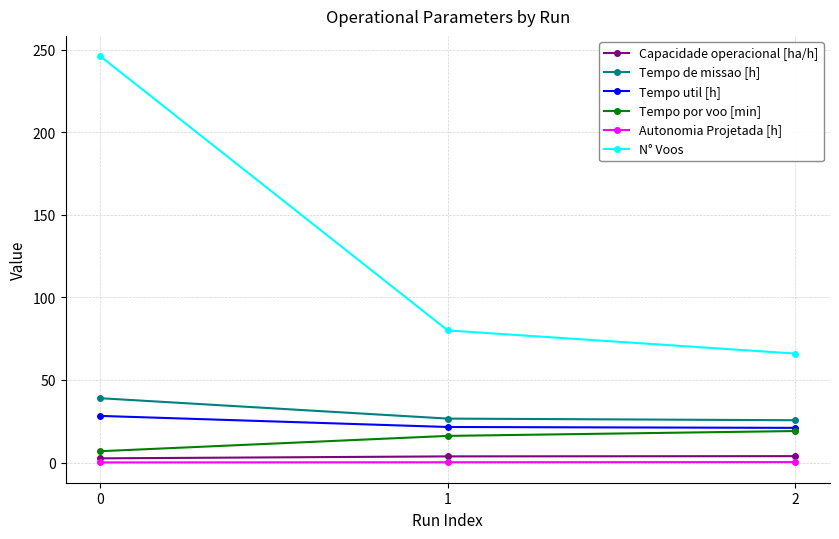

What is the maximum value shown in the chart?

246.0